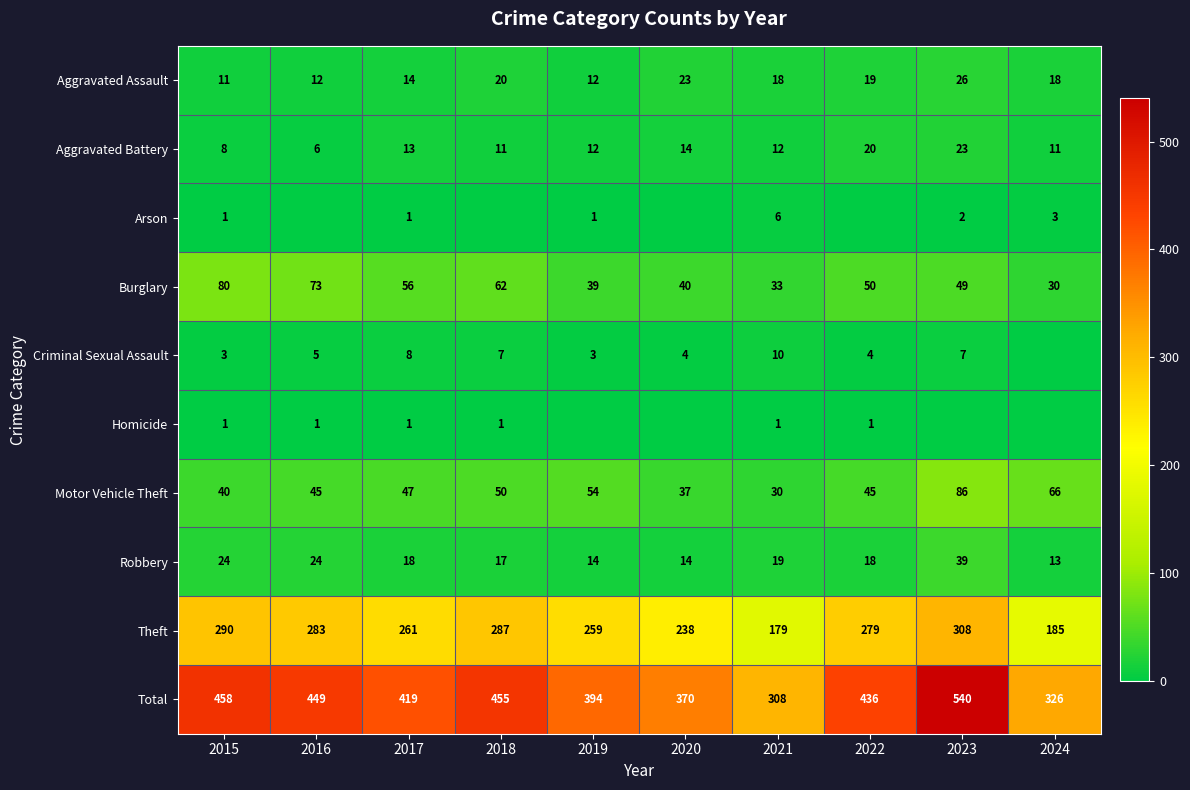

Where does the Total series first go above 436?

2015